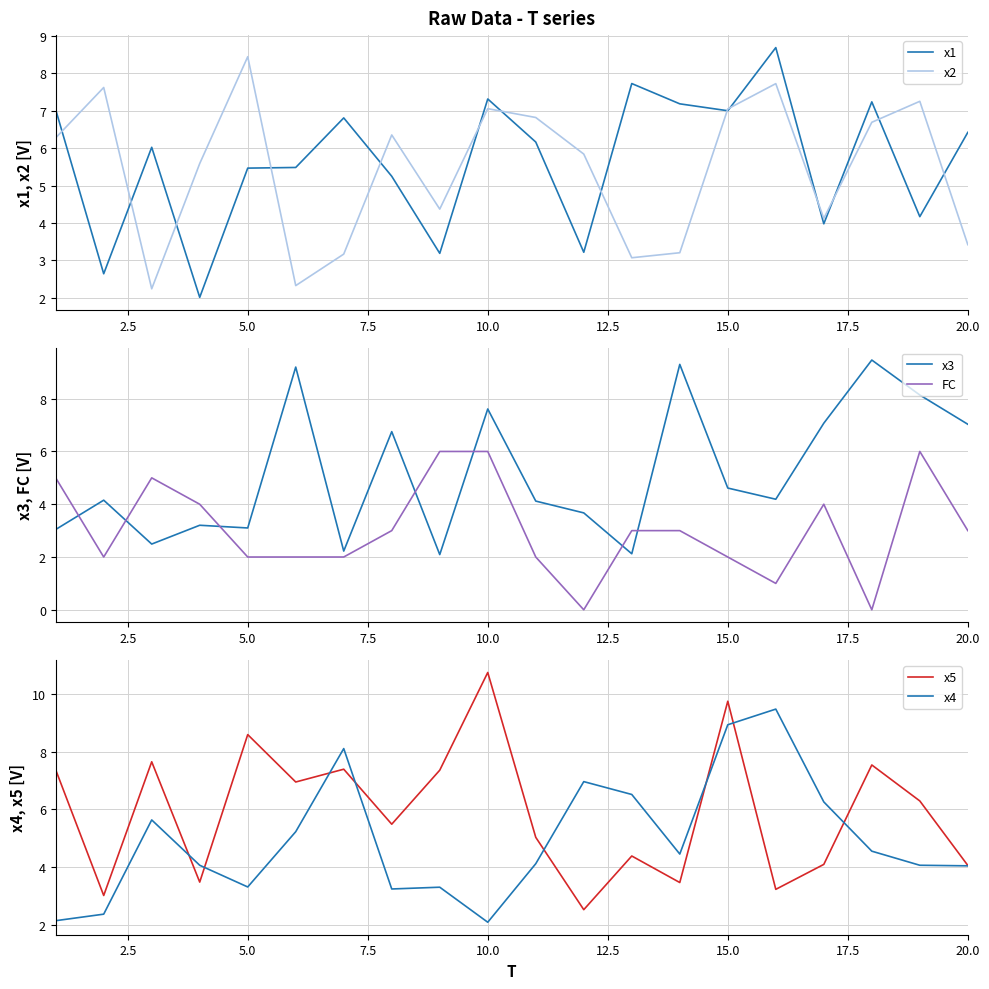

True or false: x2 has a value of 3.4 at 20.0.

True